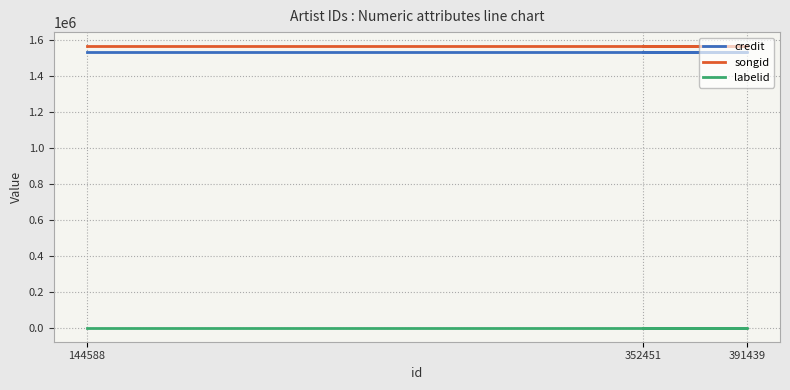

Which has a higher value, 352451 or 391439?

352451